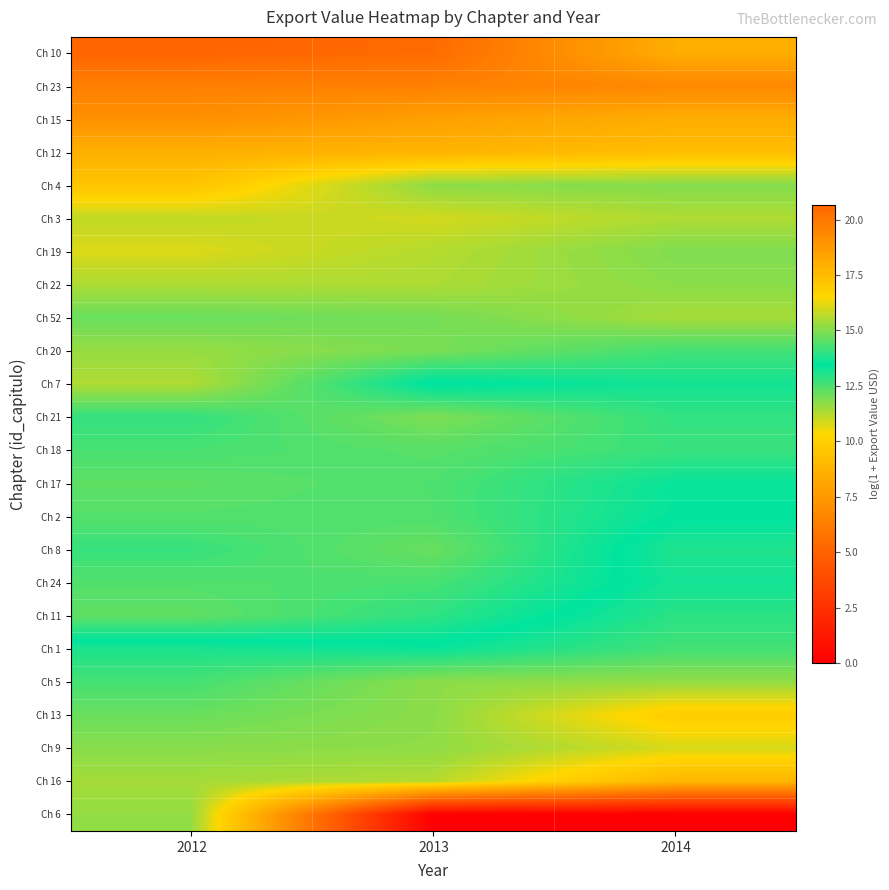

What is the total value across all series at 2013?

342.4